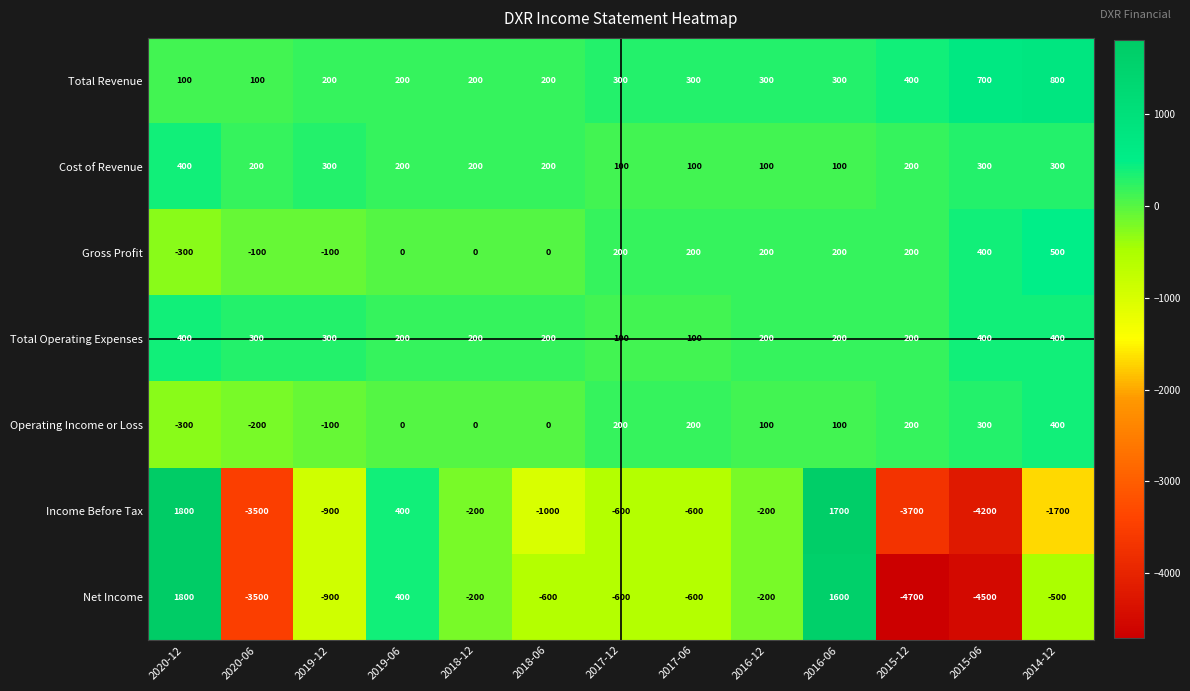

What is the difference between the maximum and minimum values in the Total Revenue series?

700